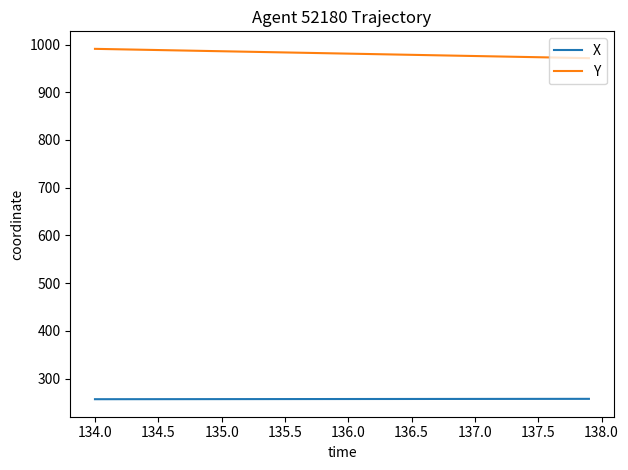

Which series has the largest total across all categories?

Y